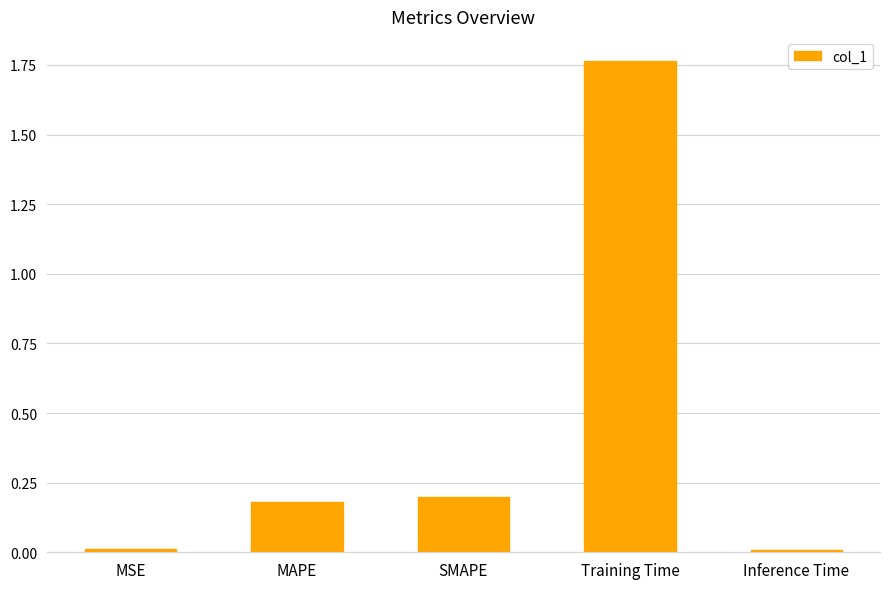

True or false: the data shows 0.0 at MSE.

True